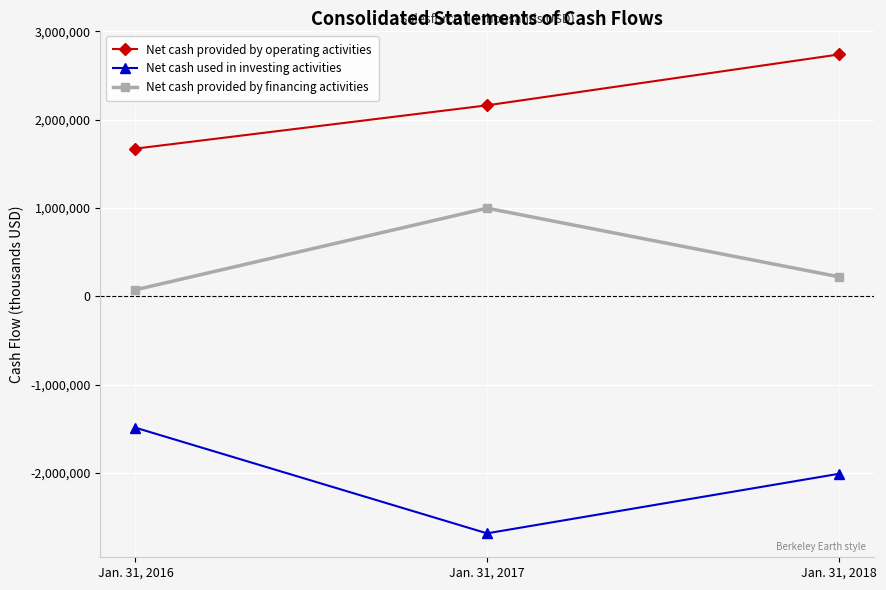

Reading right to left, extract all data points from this chart.

Net cash provided by operating activities: Jan. 31, 2018=2737965	Jan. 31, 2017=2162198	Jan. 31, 2016=1672081
Net cash used in investing activities: Jan. 31, 2018=-2010502	Jan. 31, 2017=-2684341	Jan. 31, 2016=-1487878
Net cash provided by financing activities: Jan. 31, 2018=221225	Jan. 31, 2017=997698	Jan. 31, 2016=73152